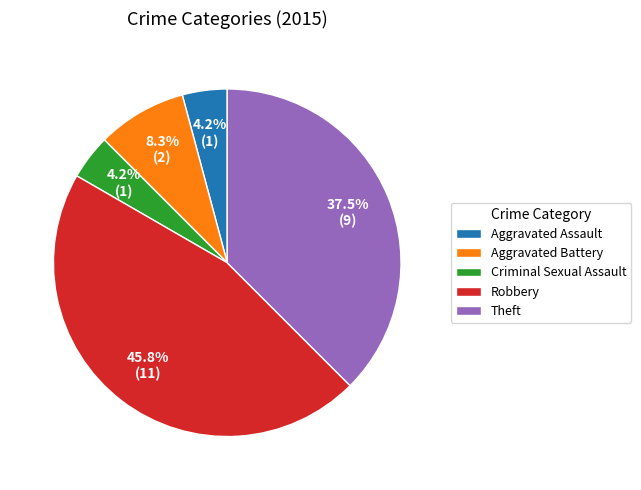

Does Aggravated Battery account for over 50% of the chart?

No